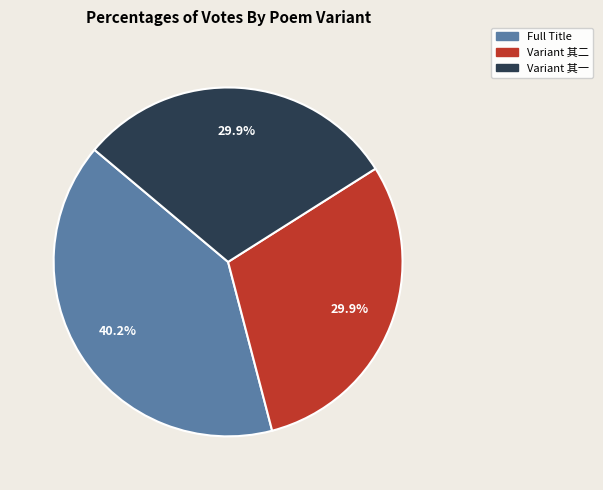

Is there any slice that represents more than half of the pie?

No